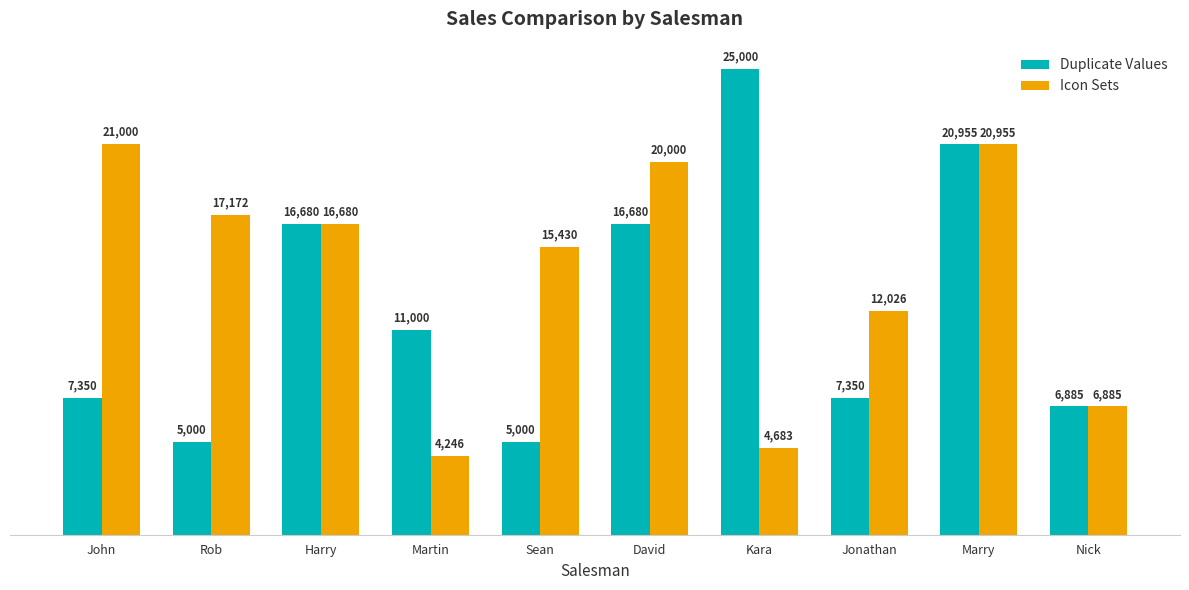

List the series in order of their overall mean, lowest first.

Duplicate Values, Icon Sets